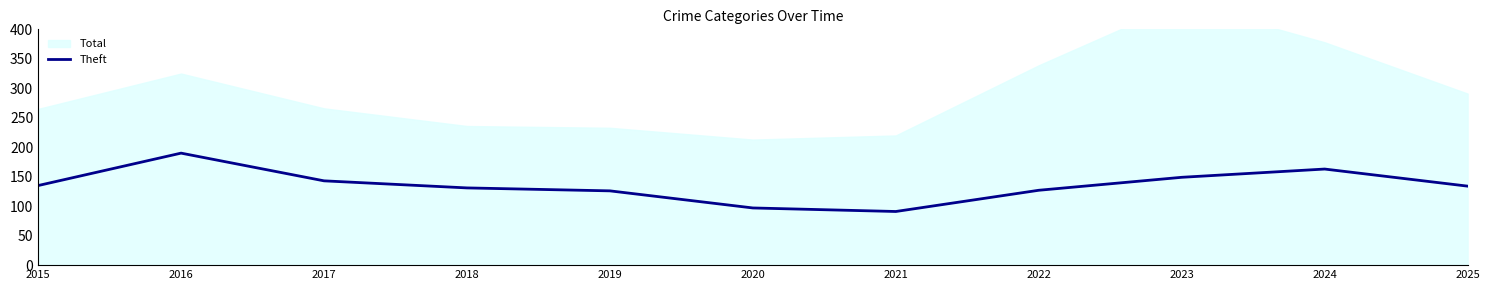

What is the maximum value for Theft?

190